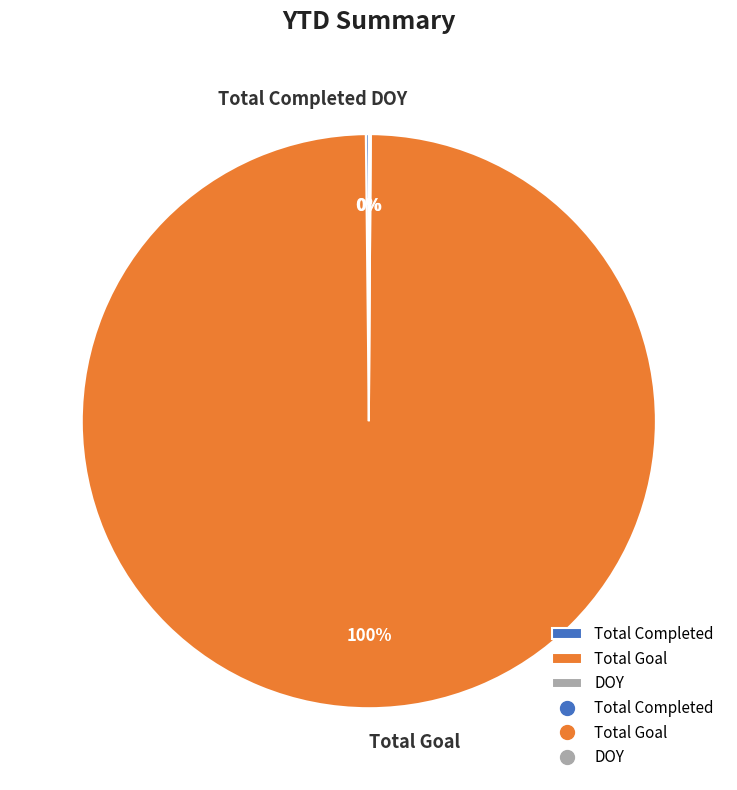

Does Total Goal account for over 50% of the chart?

Yes